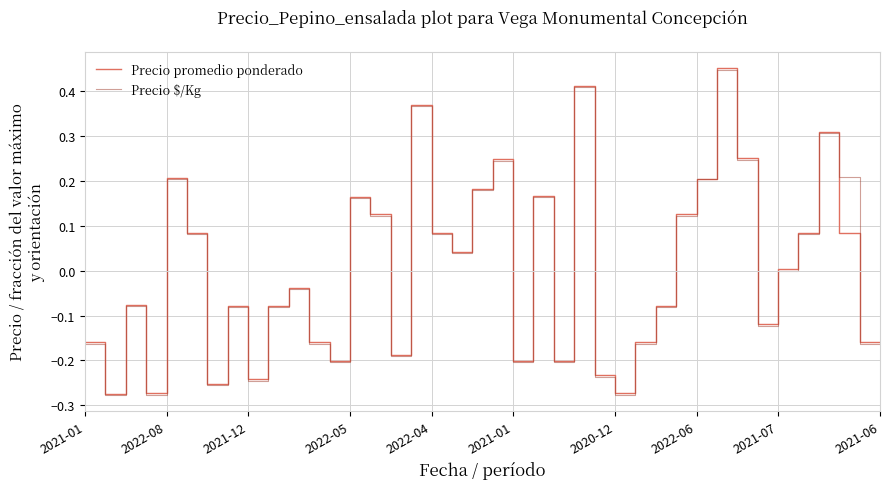

Which category has the highest value in the Precio promedio ponderado series?

31